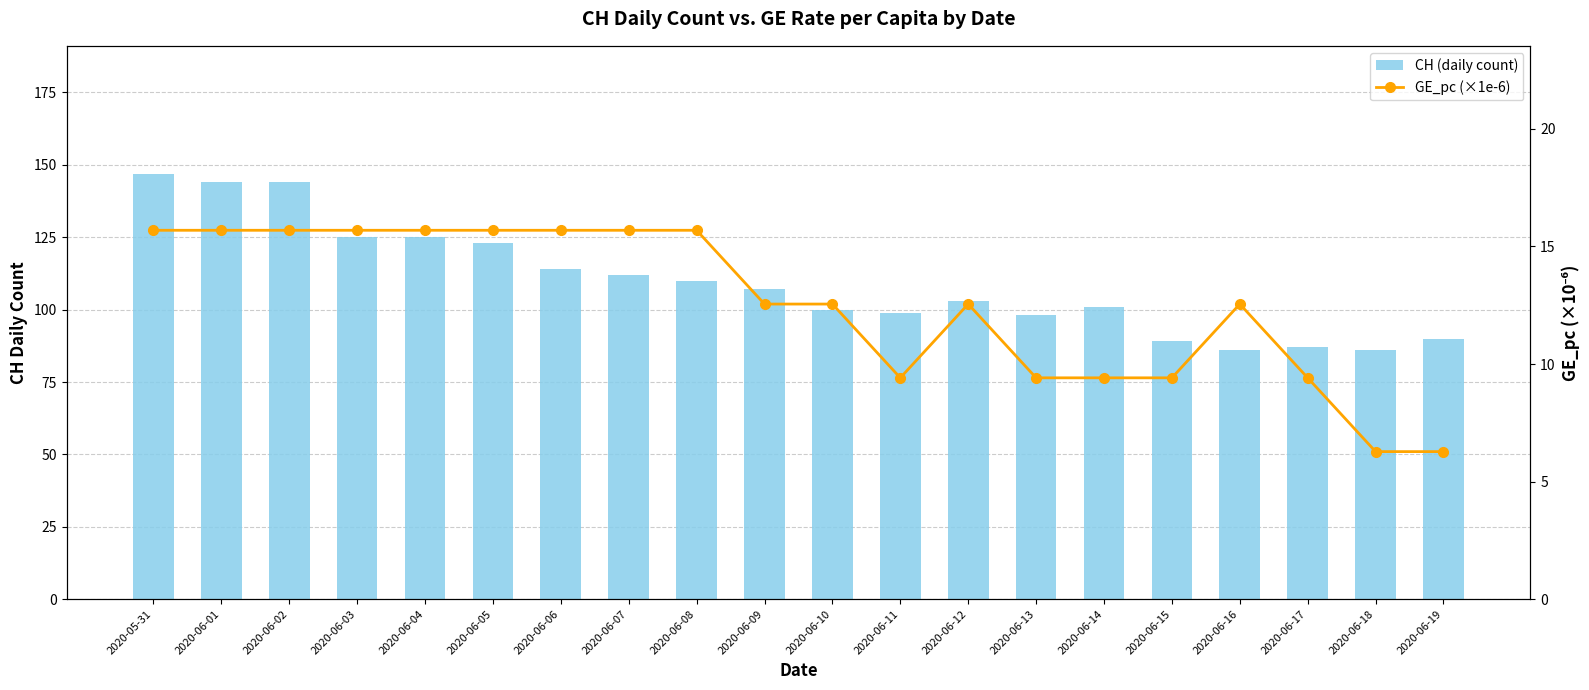

Which series changed the most between 2020-06-04 and 2020-06-08?

CH (daily count)